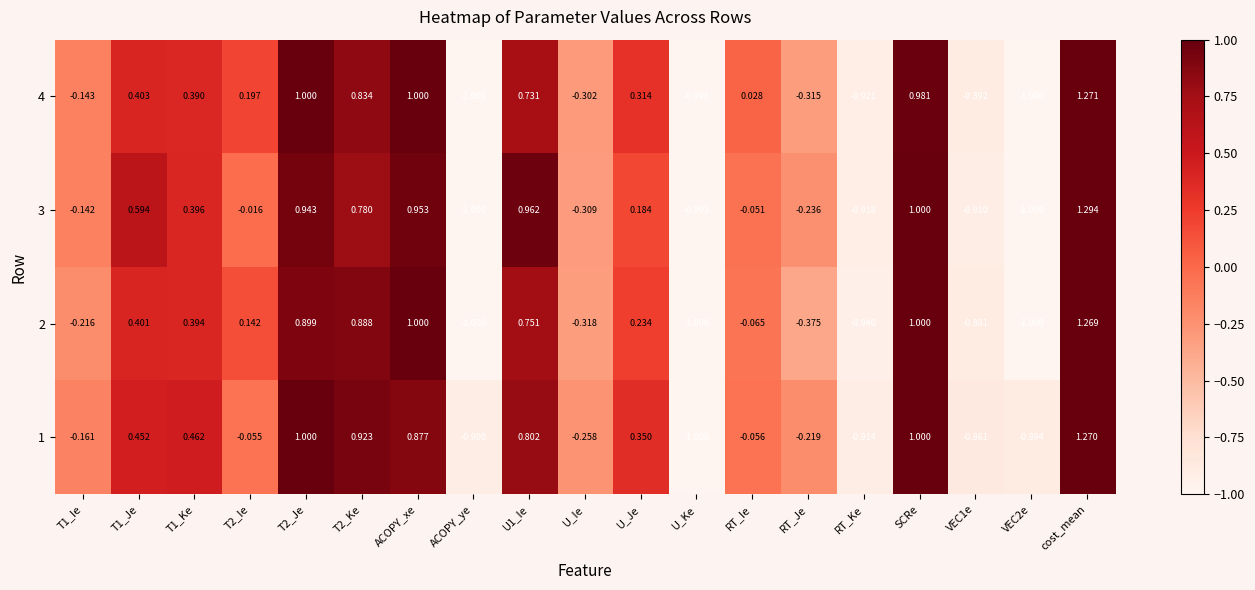

At which label is 4 closest to 0?

RT_Ie